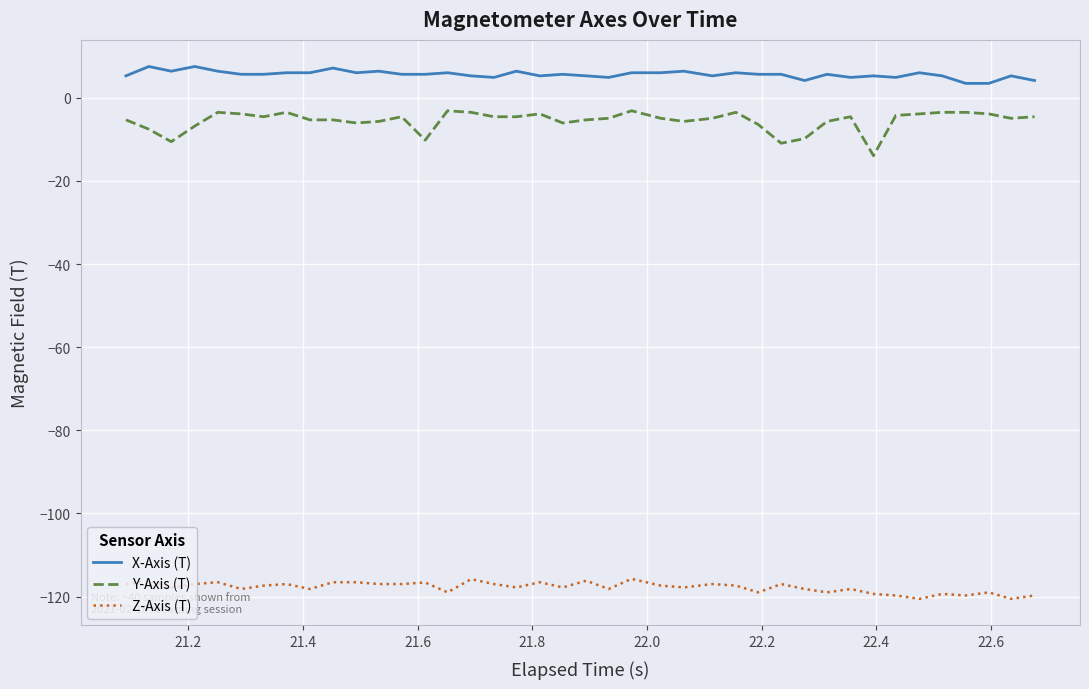

True or false: Y-Axis (T) and X-Axis (T) intersect in this chart.

False